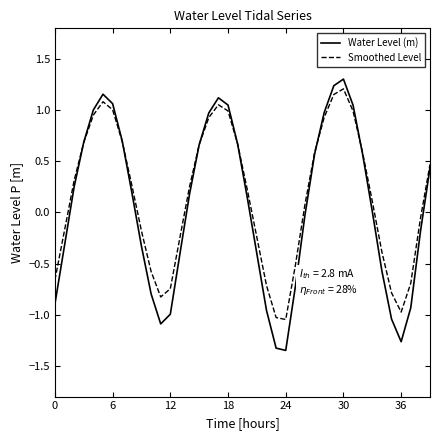

How many lines are shown in the chart?

2